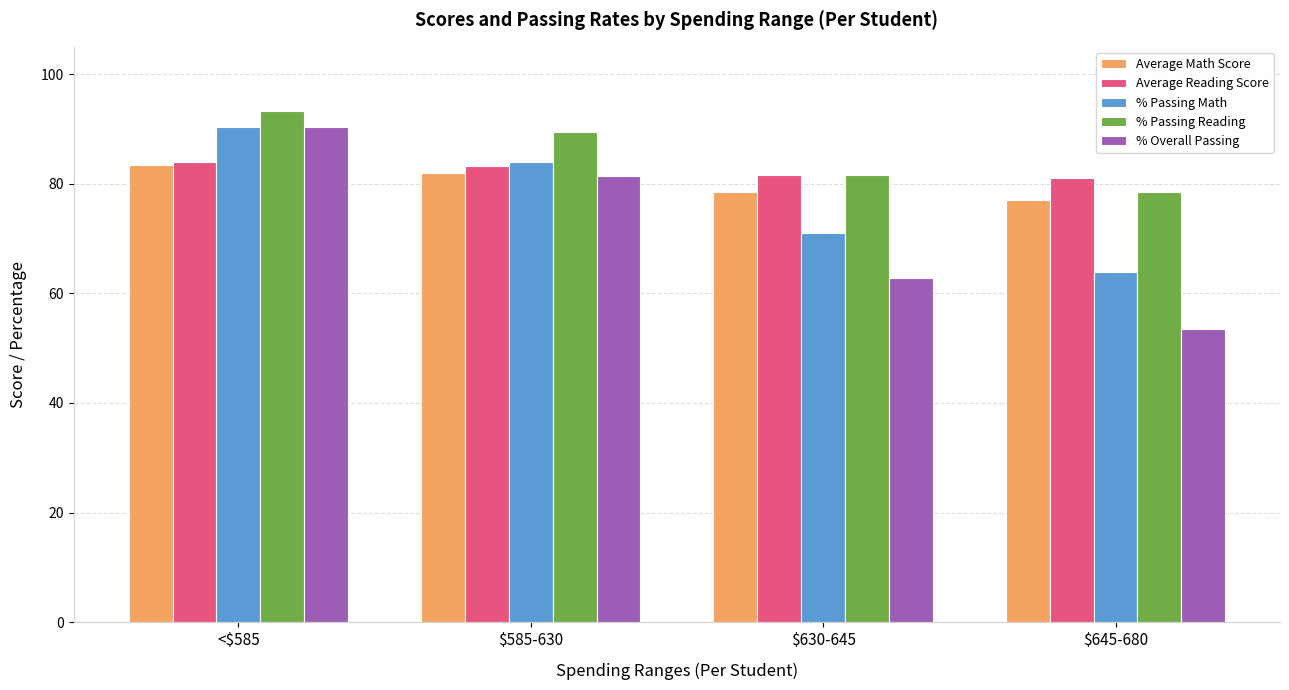

How many values in the Average Math Score series exceed 81?

2